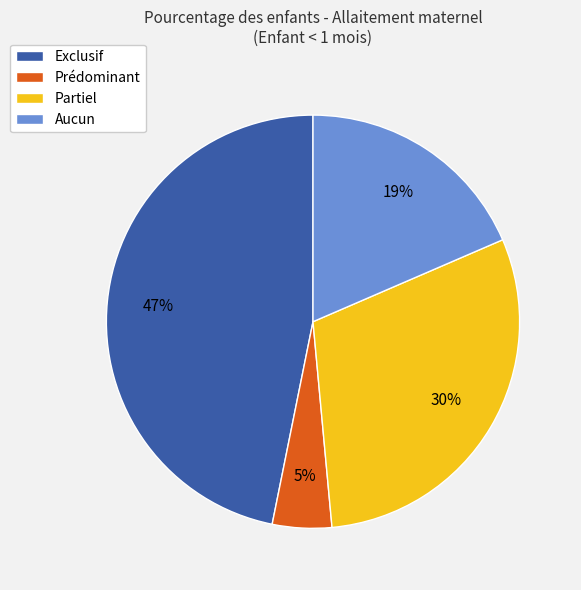

Is it true that Exclusif is 36% of the pie?

False